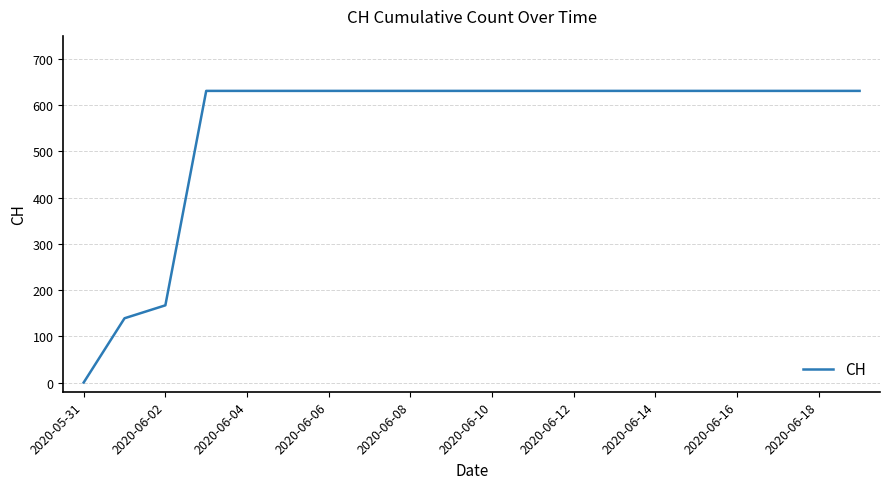

What is the greatest value displayed?

631